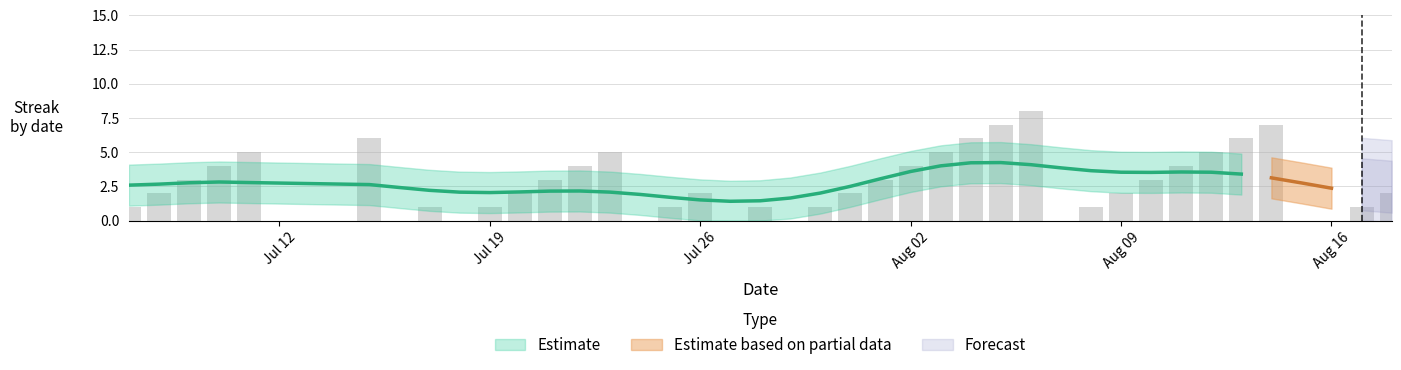

The value at 36 is 5. True or false?

False